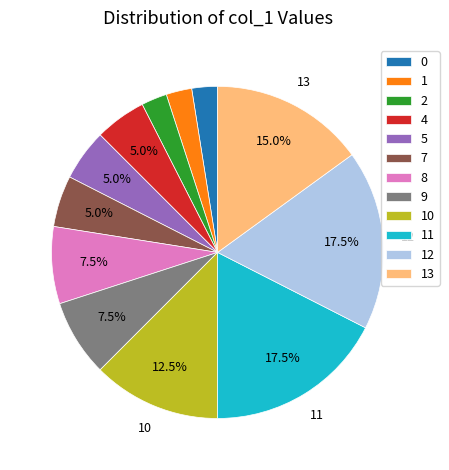

Does 11 represent more than half of the total?

No